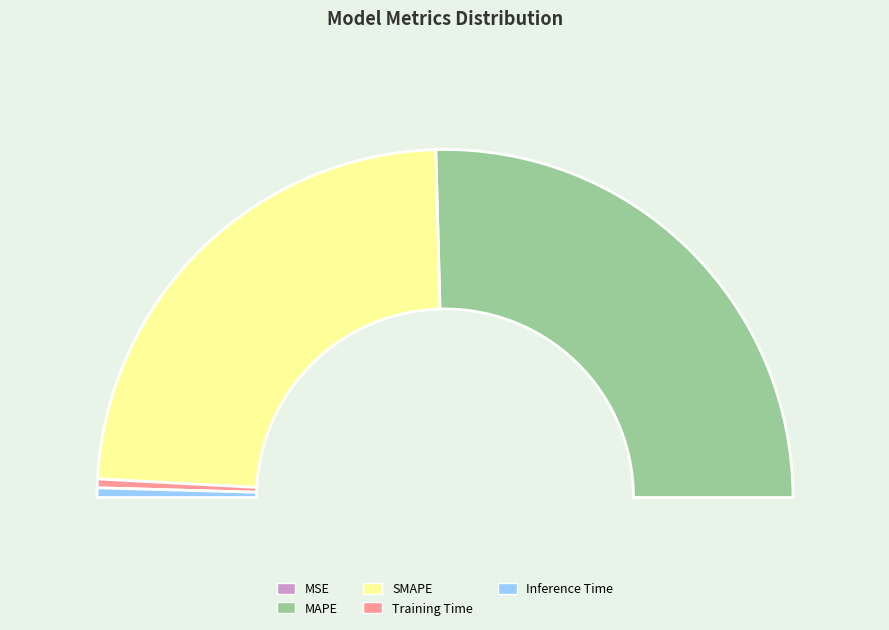

What is the change in value from MAPE to SMAPE?

-1.0